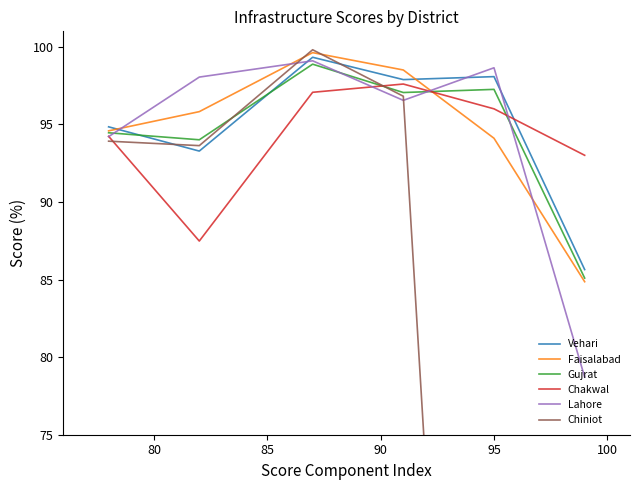

How many lines are shown in the chart?

6